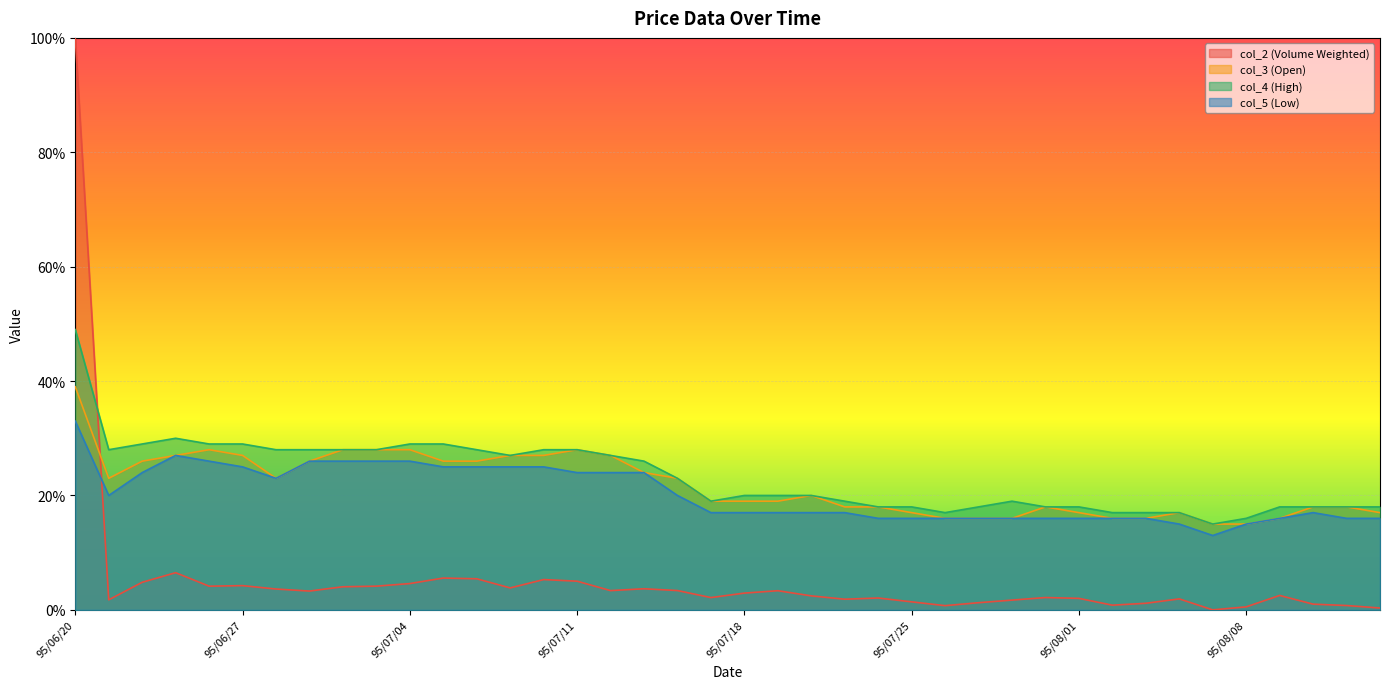

In col_3, how many points are lower than both neighbors (excluding endpoints)?

2